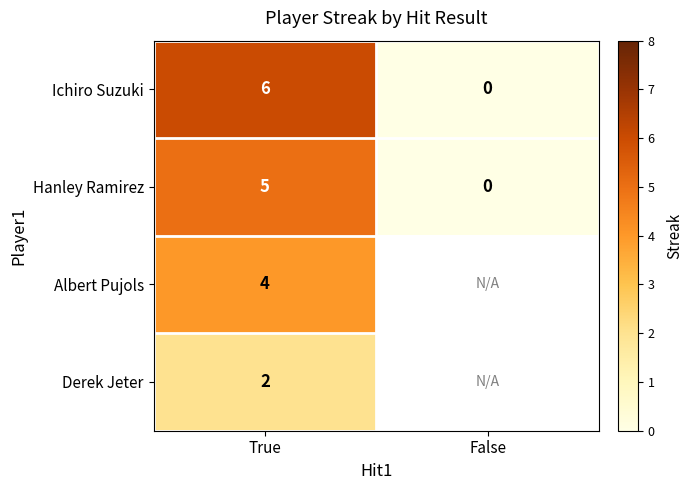

At which category is the sum across all series the highest?

True